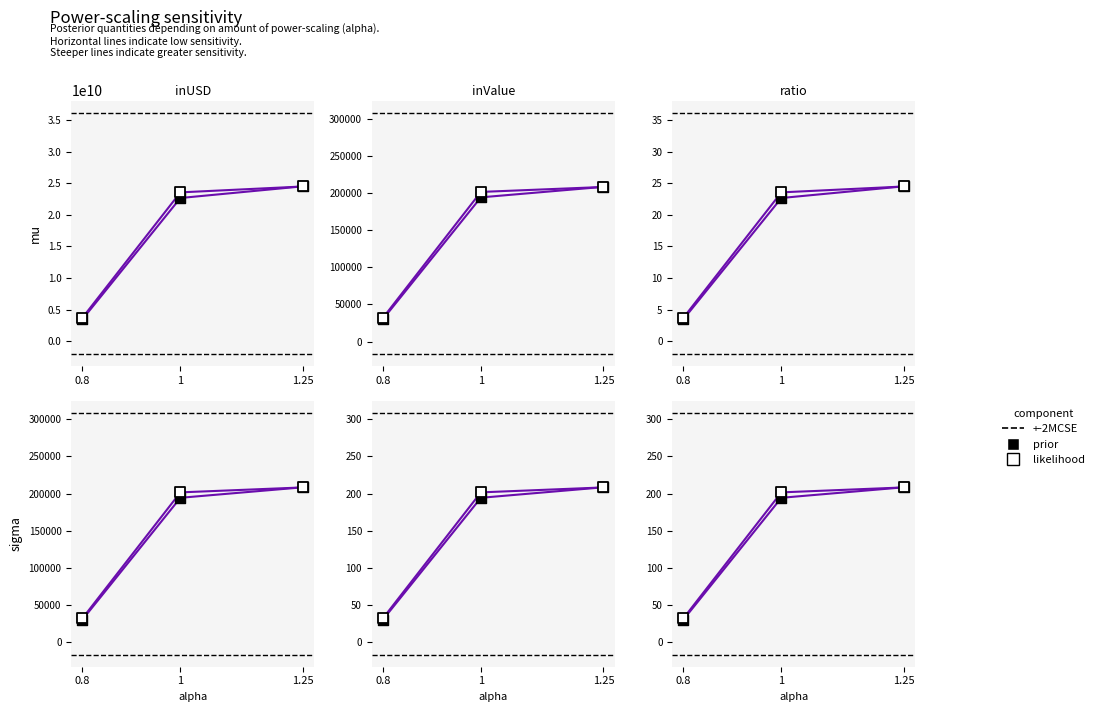

What is the total value across all series at 0?

74466349783.0